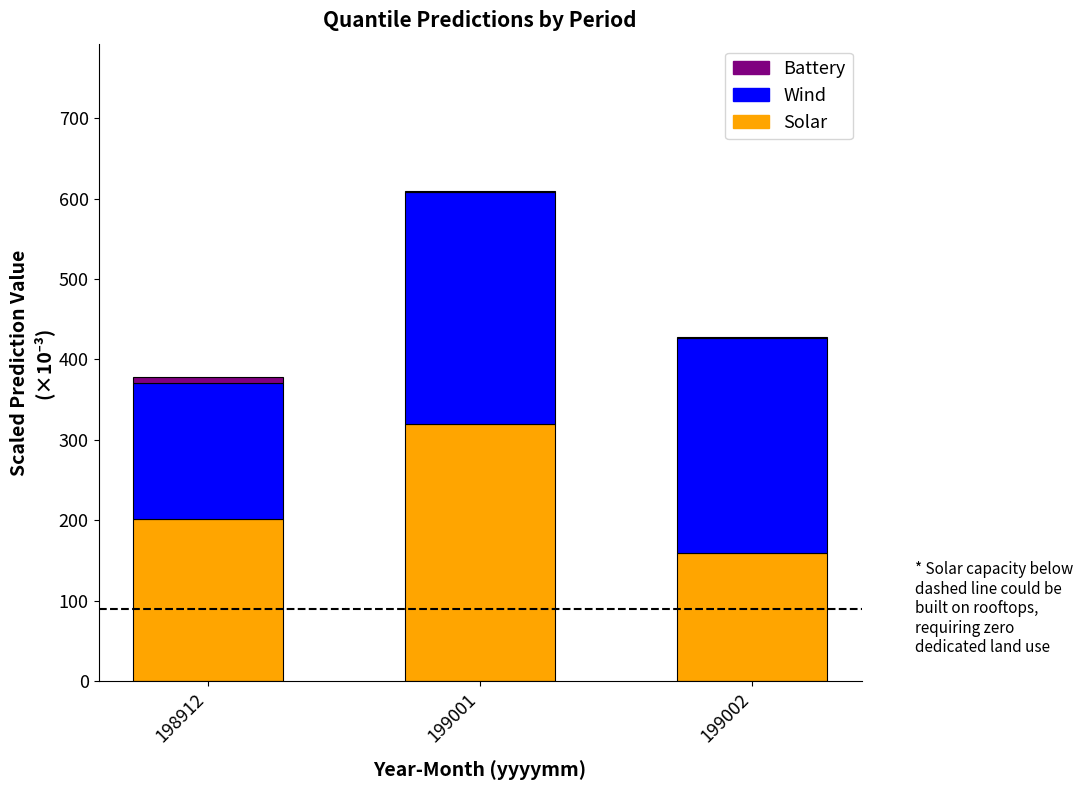

How many distinct data groups are displayed?

3